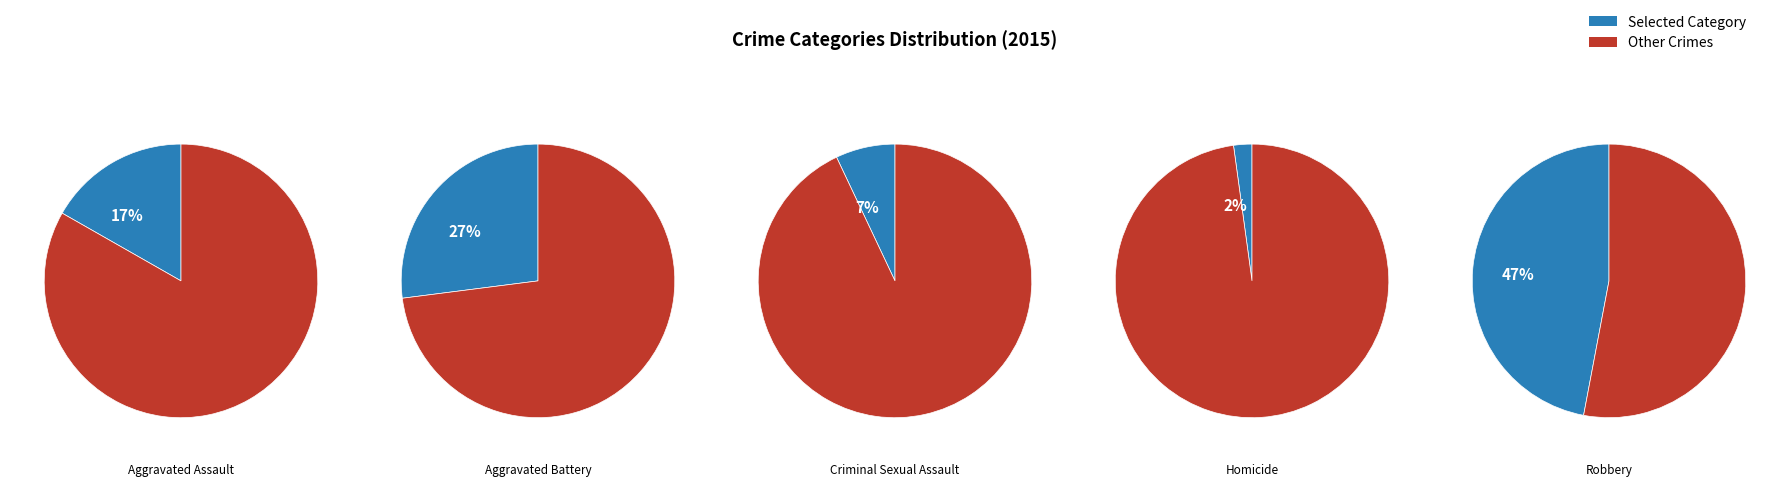

Which slice is the largest?

Robbery